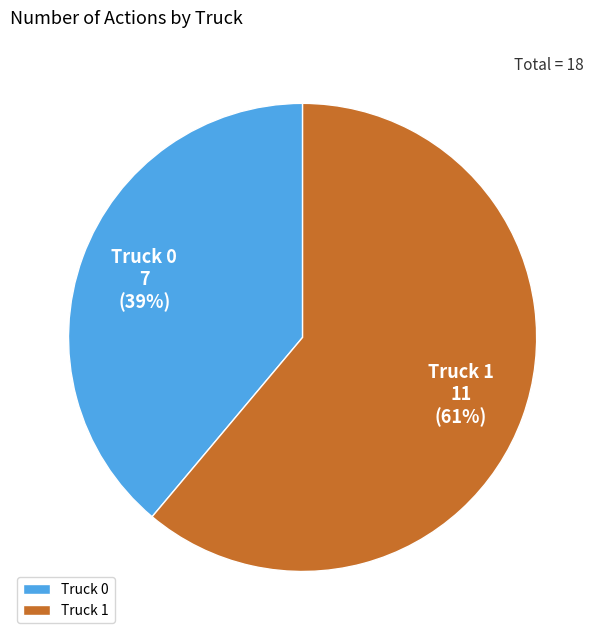

Combined, do Truck 0 and Truck 1 account for over 50%?

Yes